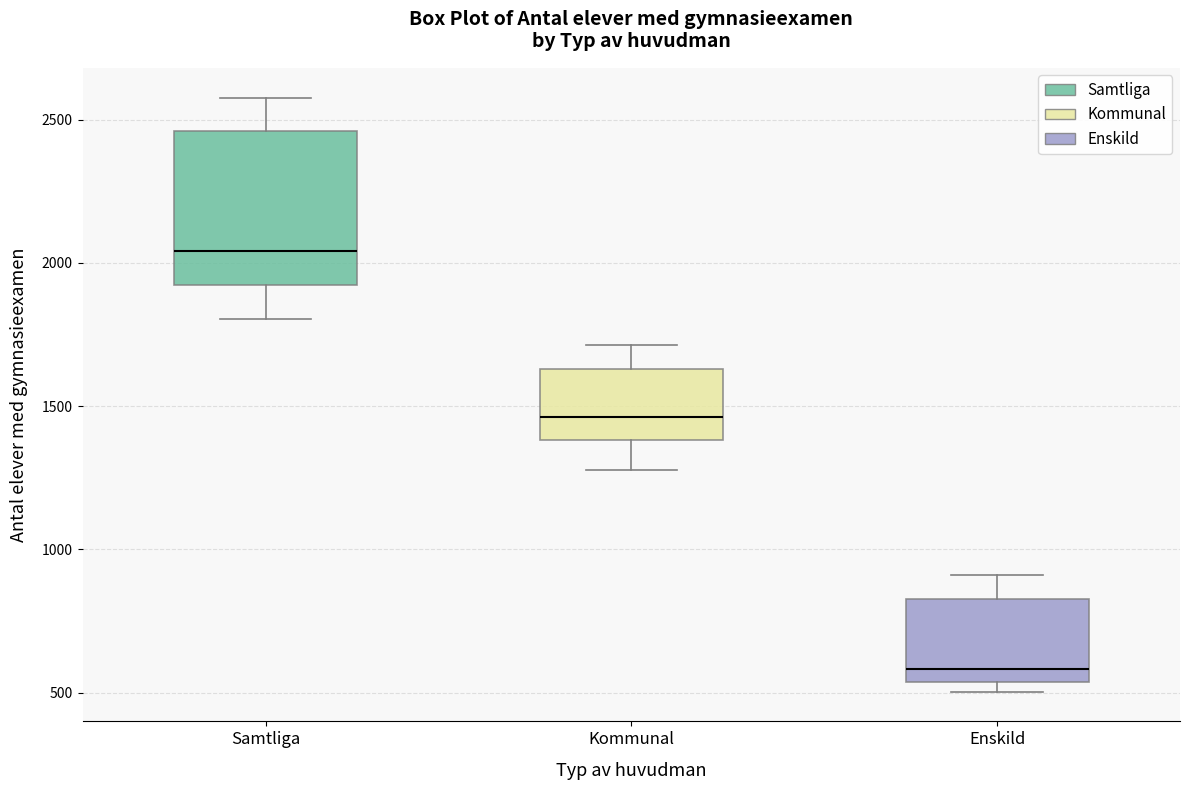

Reading left to right, transcribe this box plot: for each box, give where its median line is, the range the box spans, and where its two whiskers end, as read against the y-axis. The values are not printed on the chart, so give them approximately, as read against the axis.

Samtliga: median 2050, box 1900 to 2450, whiskers 1800 to 2600
Kommunal: median 1450, box 1400 to 1650, whiskers 1300 to 1700
Enskild: median 600, box 550 to 850, whiskers 500 to 900